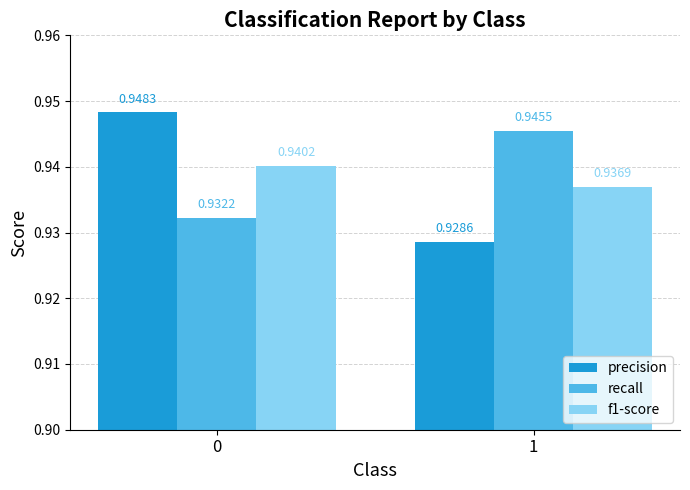

Count the recall values in the range 0 to 1.

2